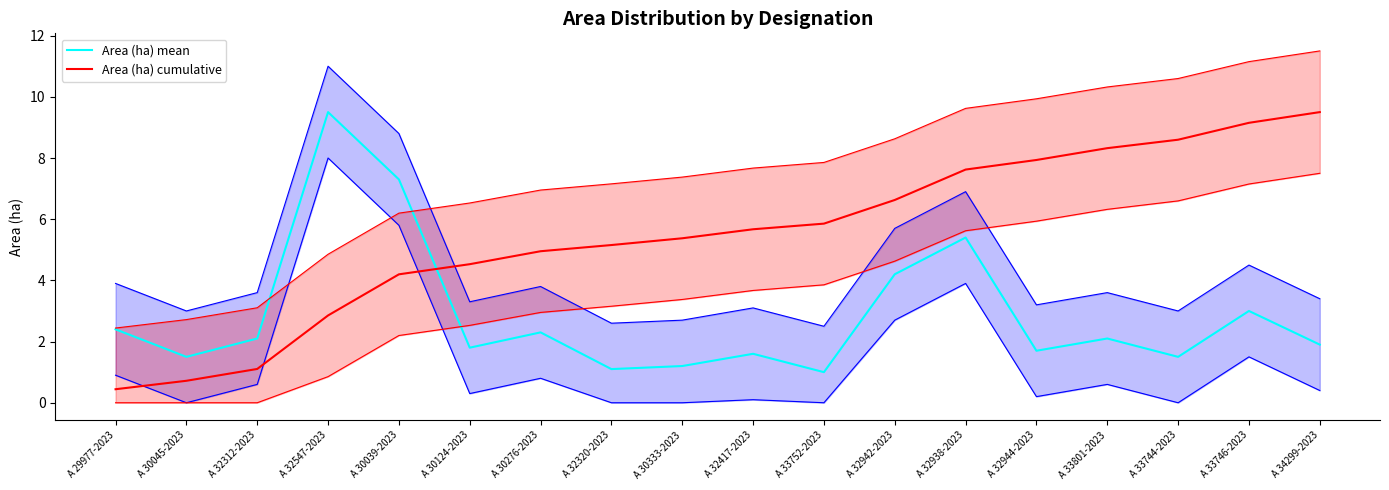

Reading left to right, extract all data points from this chart.

Area (ha) mean: A 29977-2023=2.4	A 30045-2023=1.5	A 32312-2023=2.1	A 32547-2023=9.5	A 30039-2023=7.3	A 30124-2023=1.8	A 30276-2023=2.3	A 32320-2023=1.1	A 30333-2023=1.2	A 32417-2023=1.6	A 33752-2023=1.0	A 32942-2023=4.2	A 32938-2023=5.4	A 32944-2023=1.7	A 33801-2023=2.1	A 33744-2023=1.5	A 33746-2023=3.0	A 34299-2023=1.9
Area (ha) cumulative: A 29977-2023=0.4	A 30045-2023=0.7	A 32312-2023=1.1	A 32547-2023=2.9	A 30039-2023=4.2	A 30124-2023=4.5	A 30276-2023=5.0	A 32320-2023=5.2	A 30333-2023=5.4	A 32417-2023=5.7	A 33752-2023=5.9	A 32942-2023=6.6	A 32938-2023=7.6	A 32944-2023=7.9	A 33801-2023=8.3	A 33744-2023=8.6	A 33746-2023=9.2	A 34299-2023=9.5